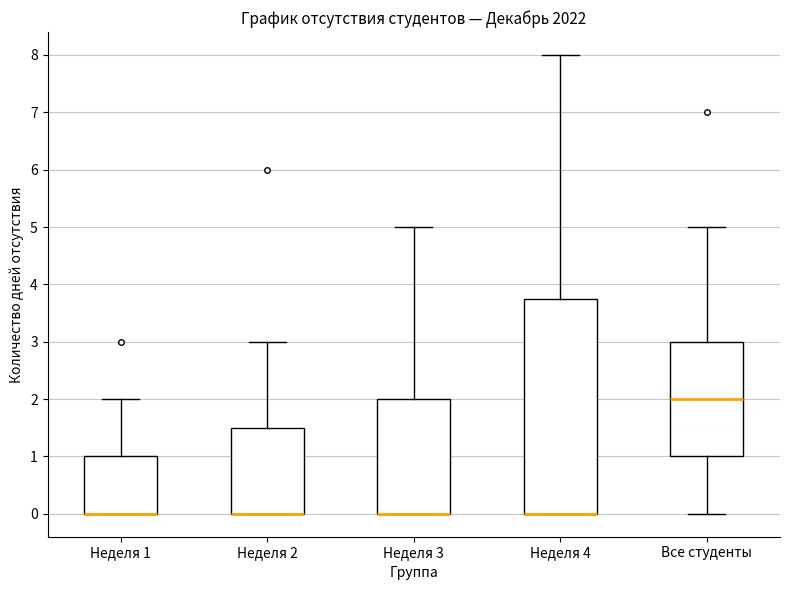

Which box is the tallest, from its lower edge to its upper edge?

Неделя 4